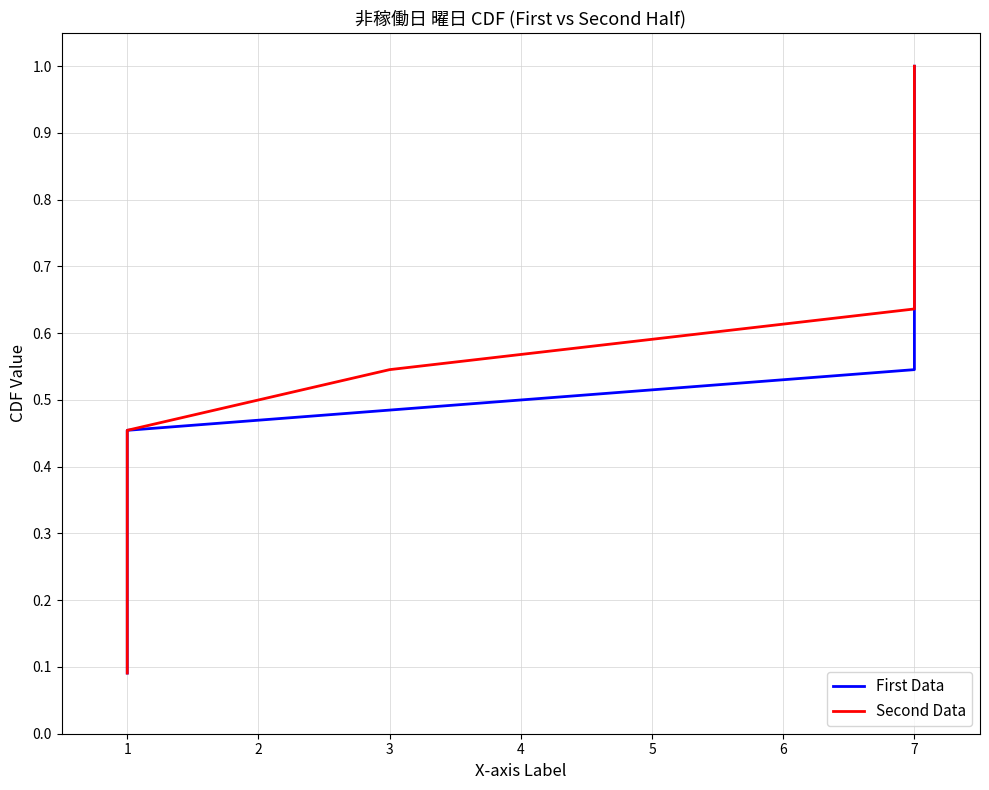

Which has a higher value, 1 or 1?

1